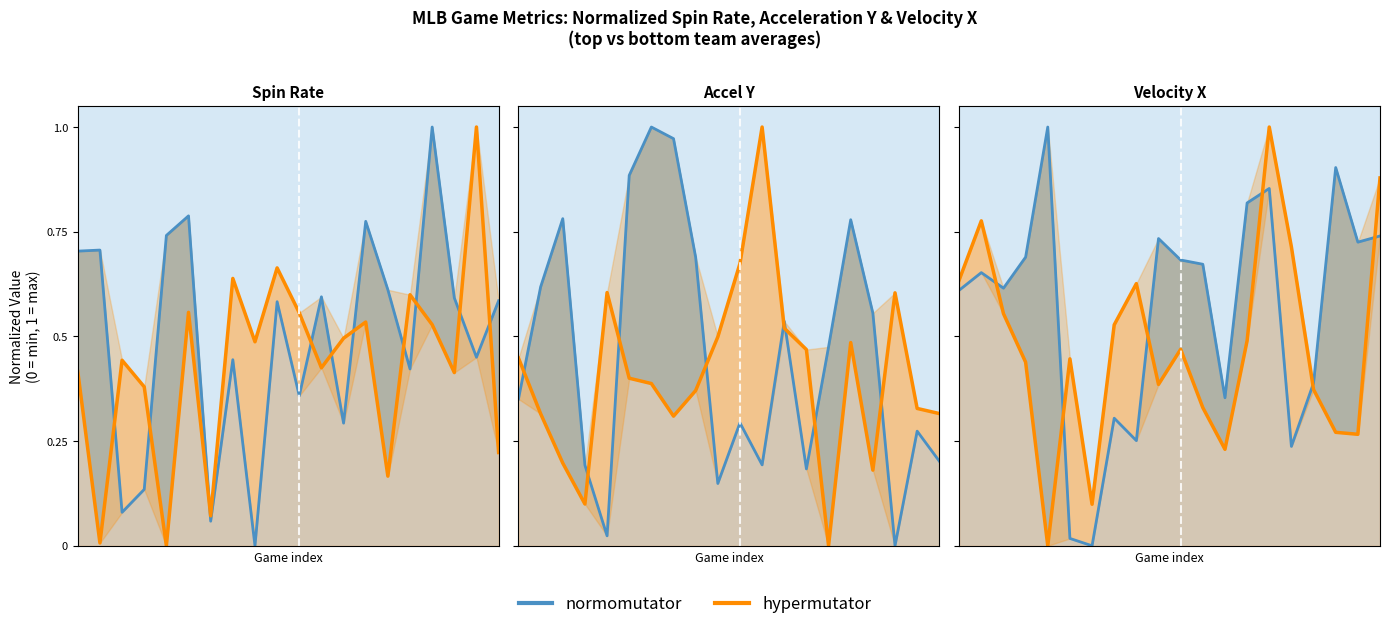

Reading left to right, extract all data points from this chart.

0=0.6	1=0.8	2=0.6	3=0.4	4=0.0	5=0.4	6=0.1	7=0.5	8=0.6	9=0.4	10=0.5	11=0.3	12=0.2	13=0.5	14=1.0	15=0.7	16=0.4	17=0.3	18=0.3	19=0.9